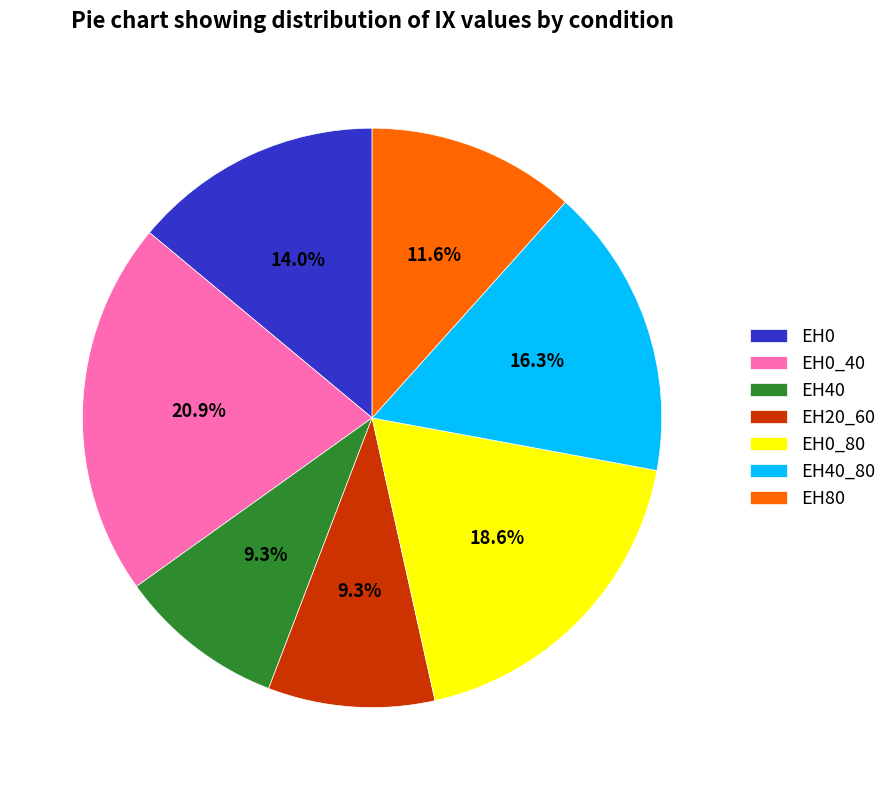

Which has a higher value, EH0_40 or EH40?

EH0_40